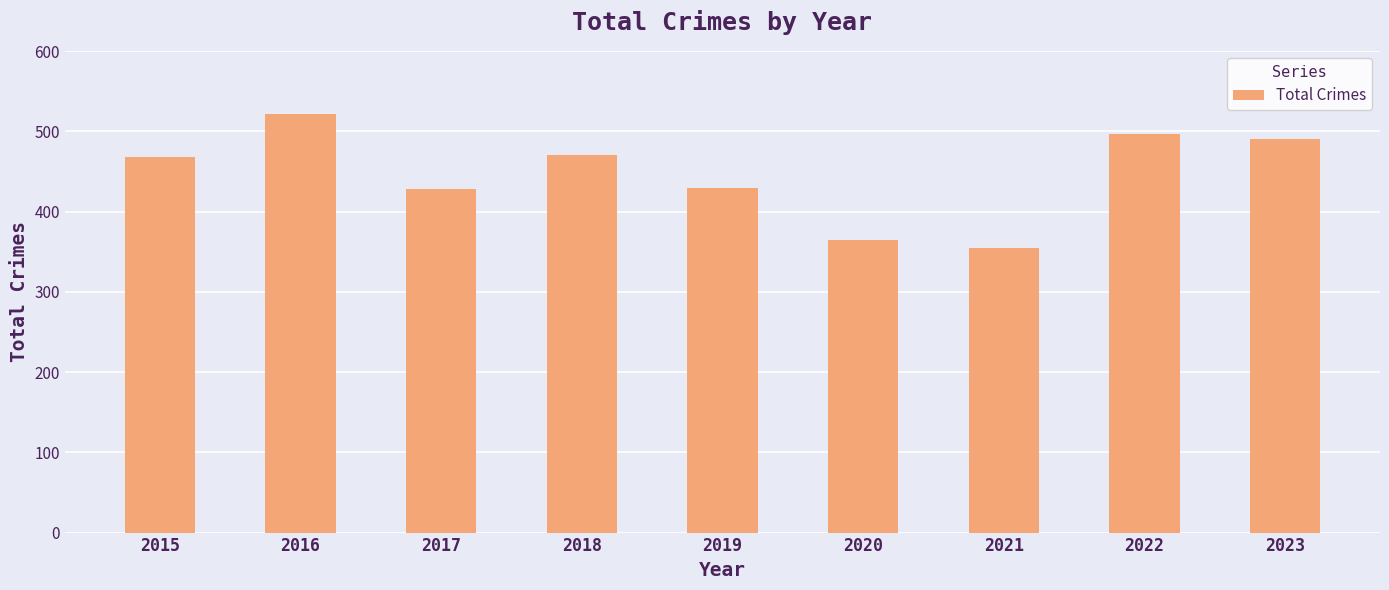

Does the chart contain stacked bars?

No